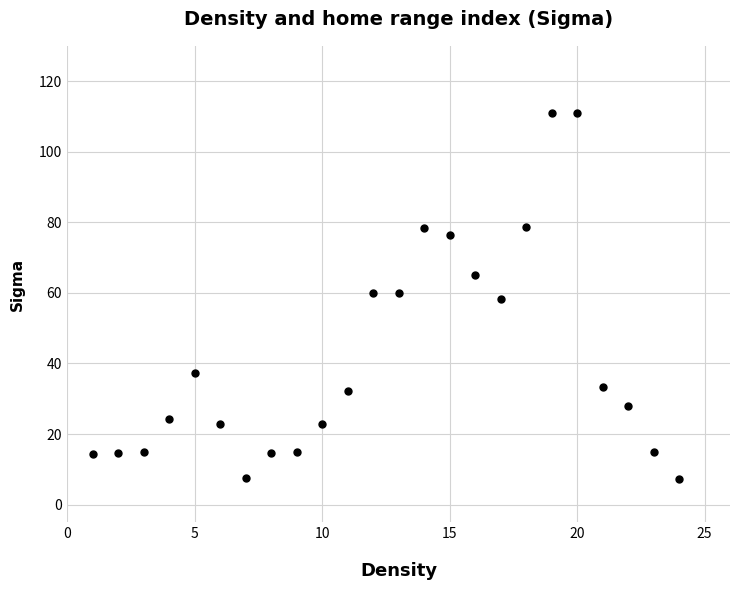

What is the range of Y values (max minus min)?

103.8